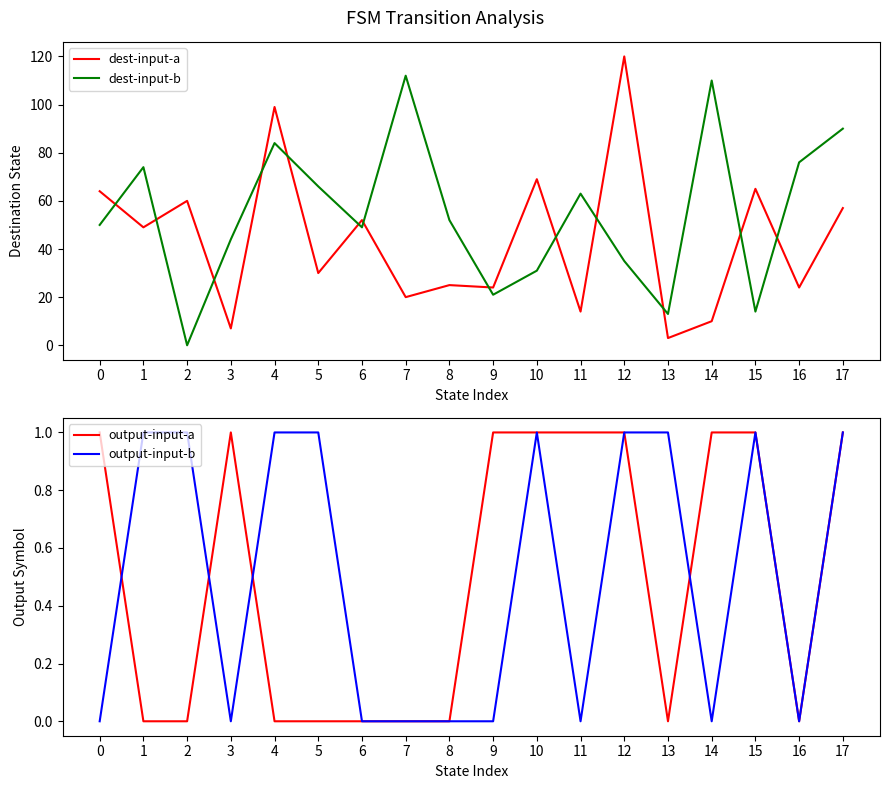

True or false: output-input-b and output-input-a intersect in this chart.

True